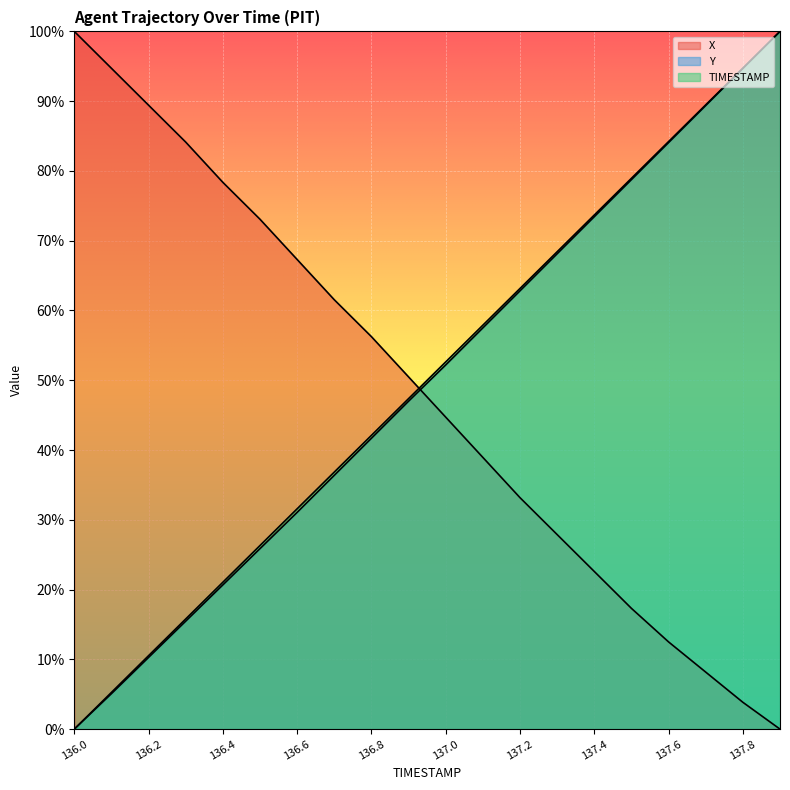

What is the sum of all Y values?

994.5